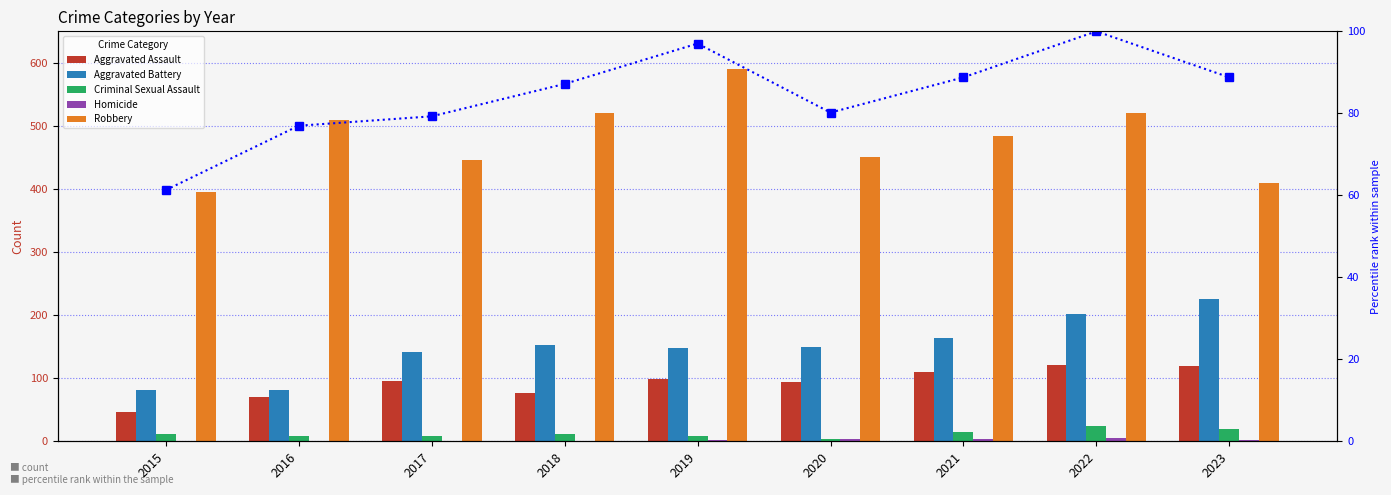

What is the value of the Criminal Sexual Assault bar at the 2nd from the left?

8.0